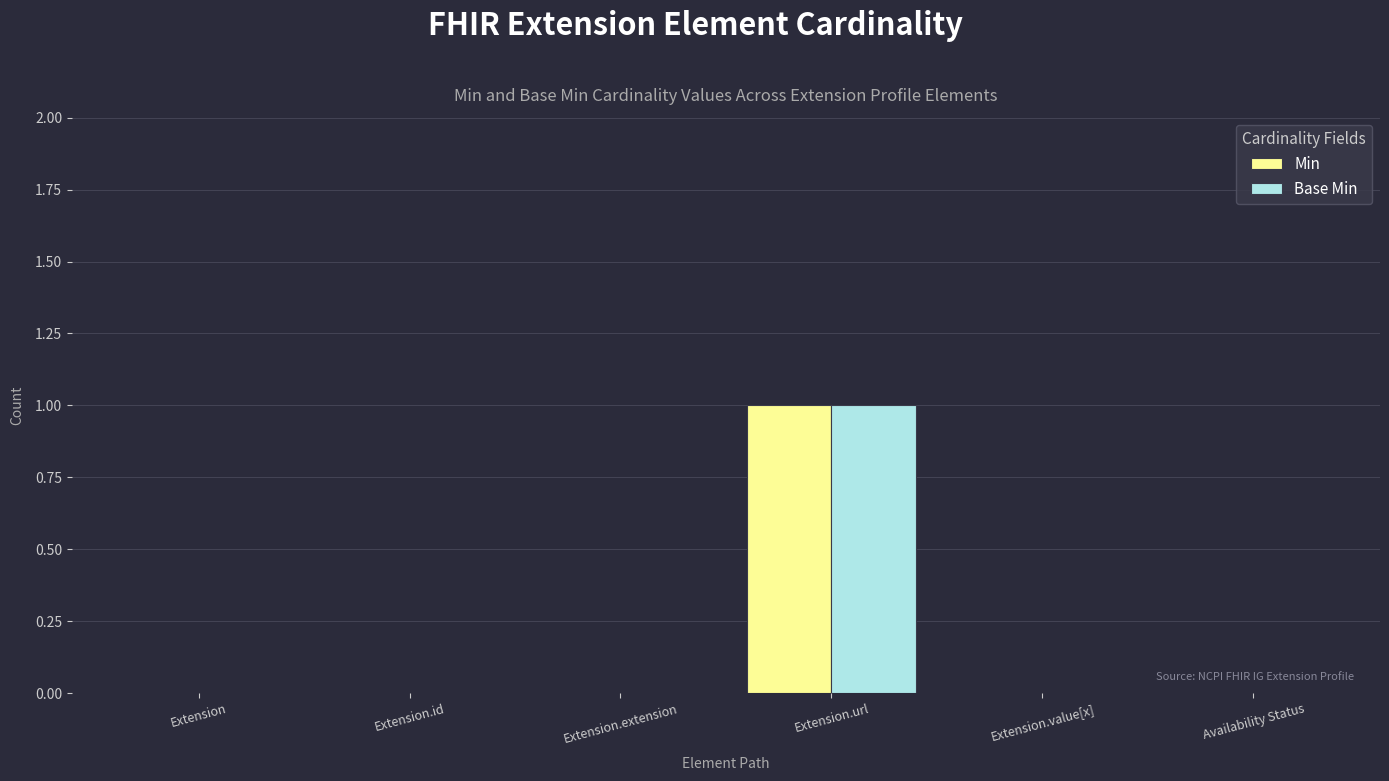

At which label does Min reach its peak?

Extension.url